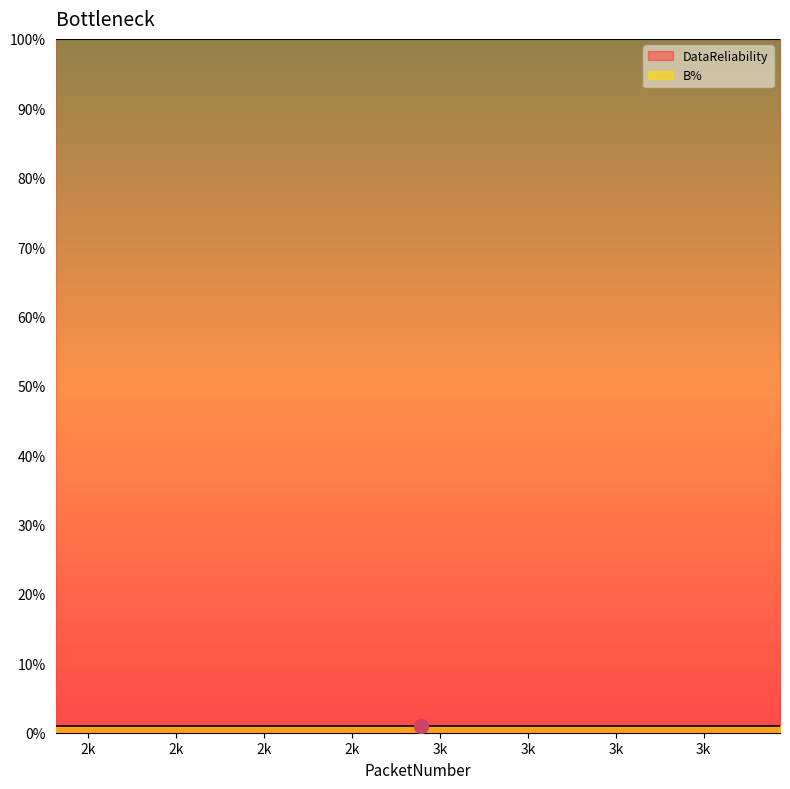

How many distinct data groups are displayed?

2